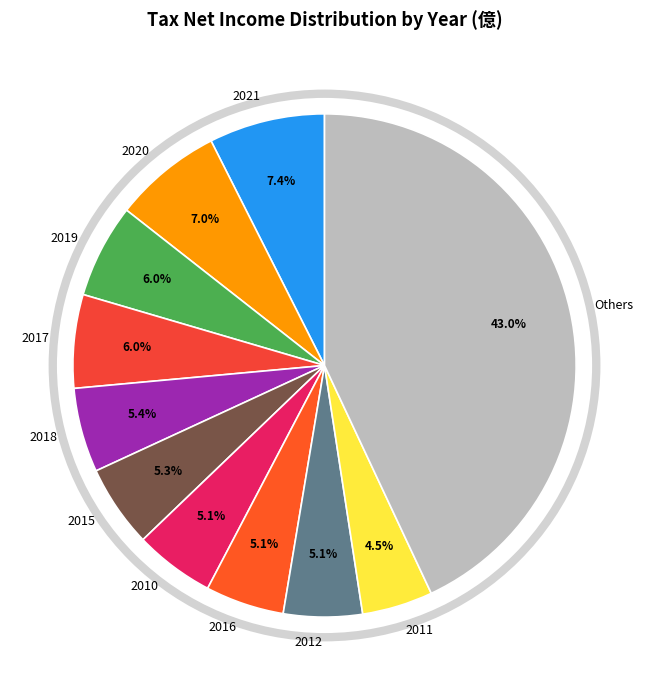

What is the total percentage of 2015 and 2020?

12.3%